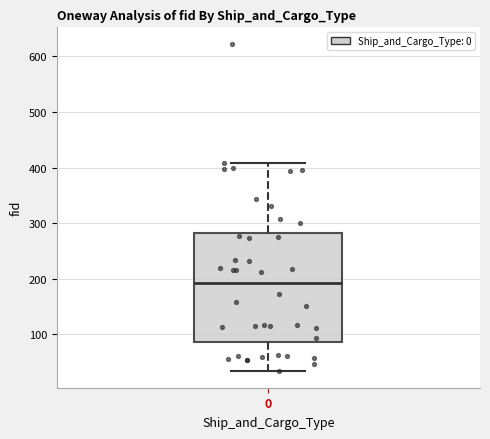

Read this box plot against the y-axis: the position of the median line, the range covered by the box, and the ends of both whiskers. The values are not printed on the chart, so give them approximately, as read against the axis.

median 190, box 90 to 280, whiskers 30 to 410